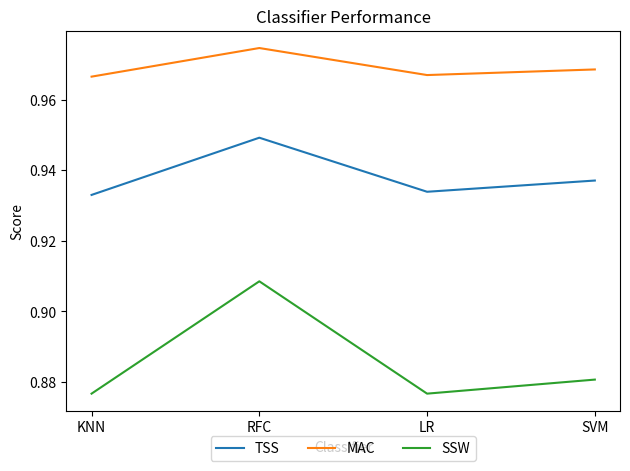

Which category has the lowest value in the TSS series?

KNN